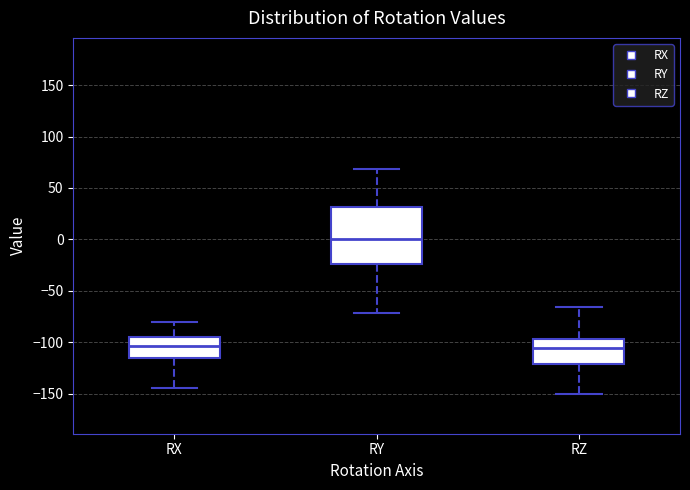

Which box is the tallest, from its lower edge to its upper edge?

RY